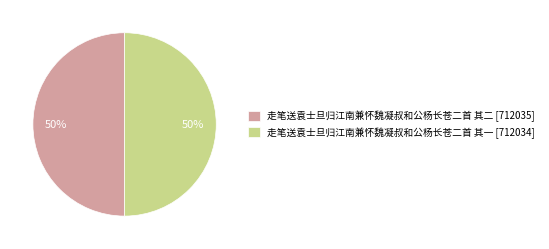

To the nearest percent, what is the average slice percentage?

50%